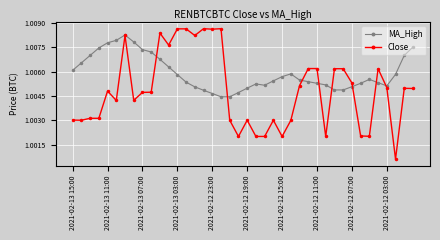

Which series has the largest range (max minus min)?

Close